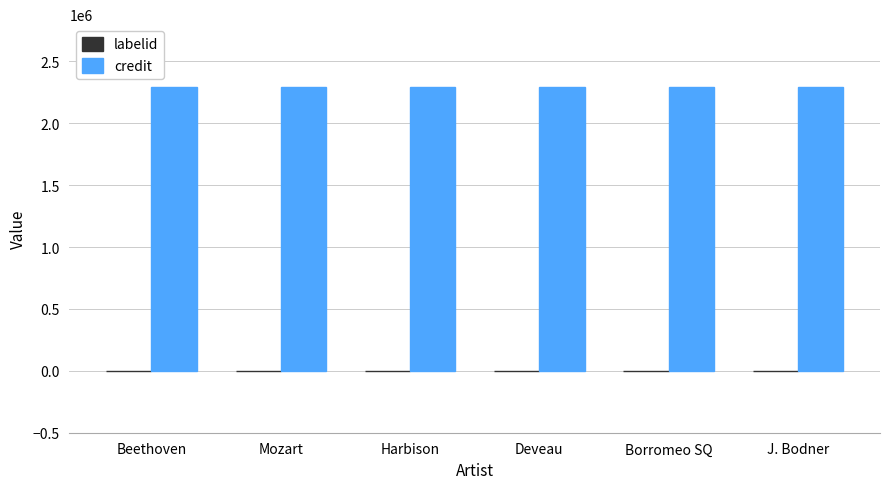

What is the sum of the credit values at Mozart and Deveau?

4588296